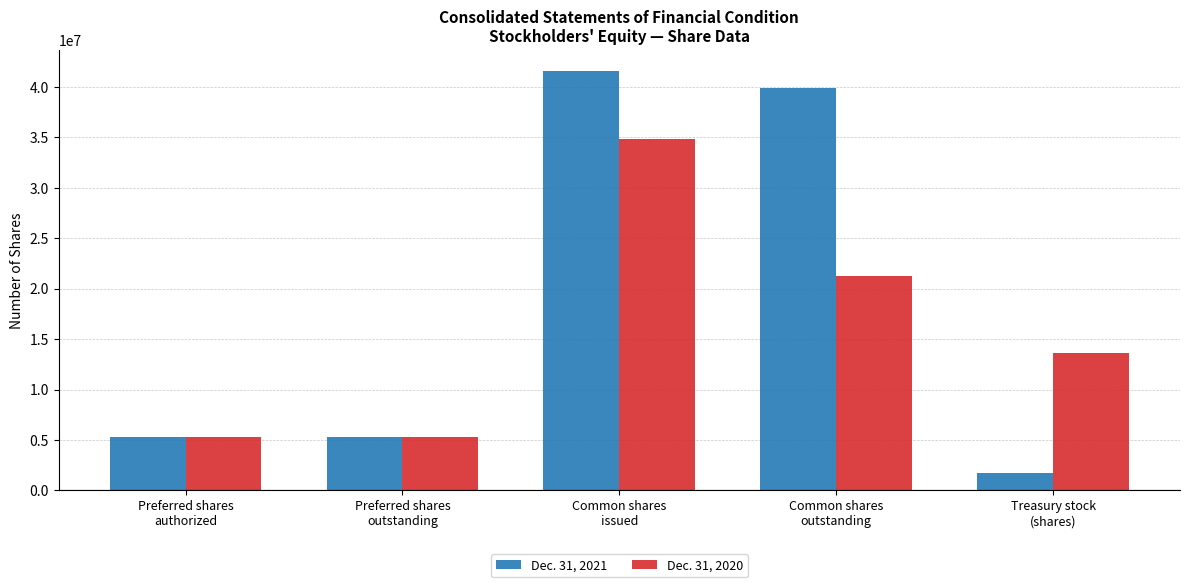

Reading left to right, what are all the values shown in this chart?

Dec. 31, 2021: Preferred shares
authorized=5299200	Preferred shares
outstanding=5299200	Common shares
issued=41610939	Common shares
outstanding=39877833	Treasury stock
(shares)=1733106
Dec. 31, 2020: Preferred shares
authorized=5299200	Preferred shares
outstanding=5299200	Common shares
issued=34813302	Common shares
outstanding=21232984	Treasury stock
(shares)=13580318